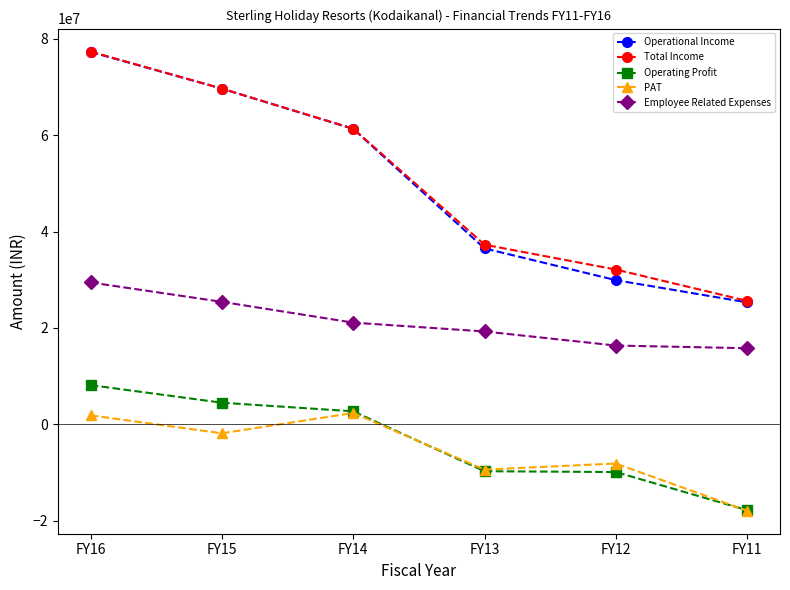

At which label is Total Income closest to 51495827?

FY14